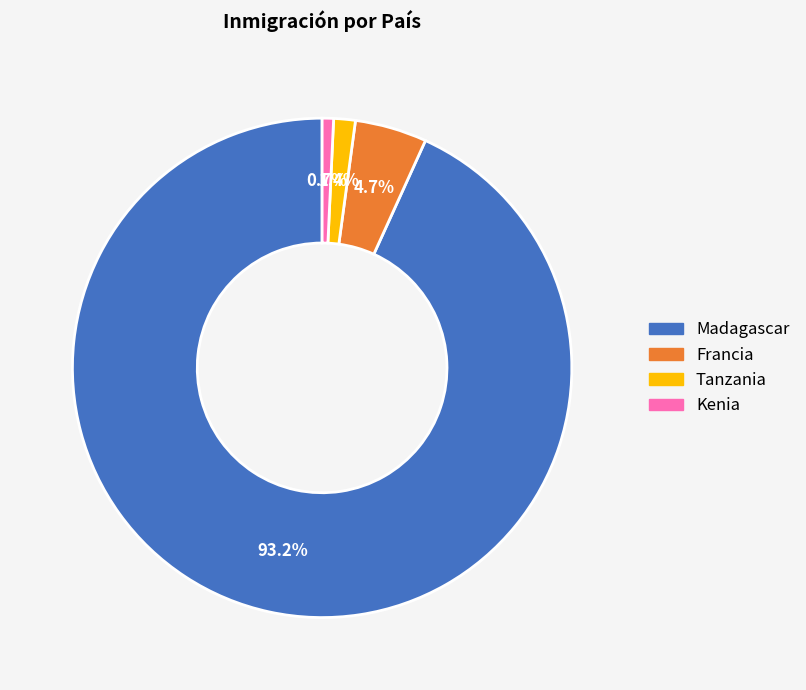

Which slice is the smallest?

Kenia